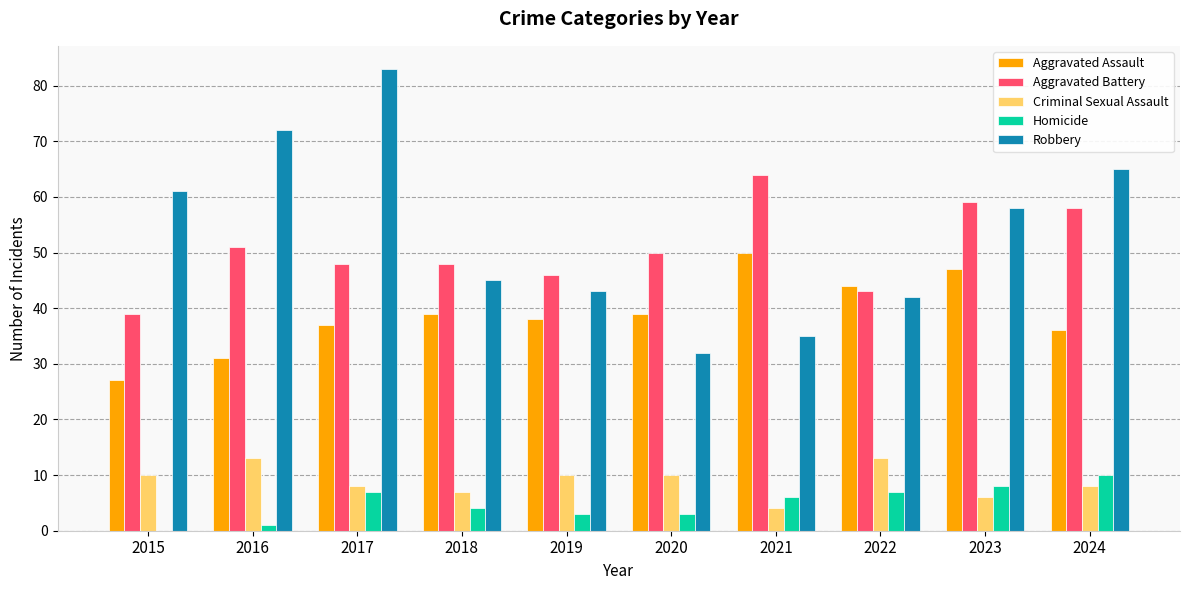

The value of Aggravated Battery at 2017 is 29. True or false?

False